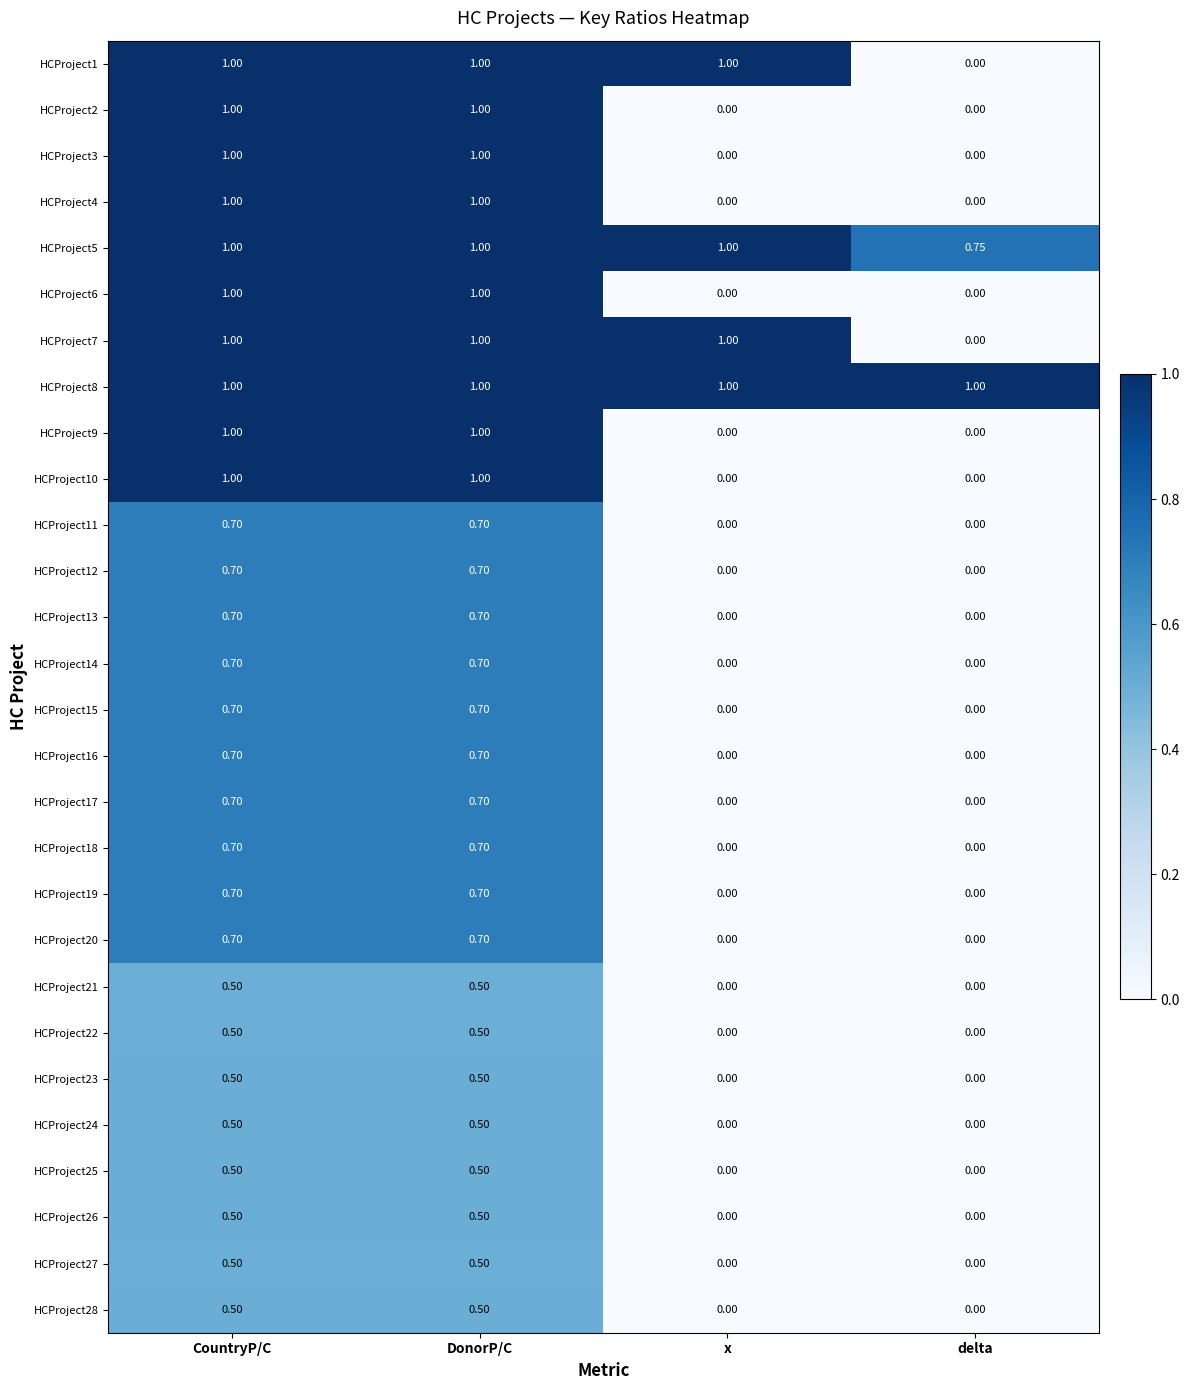

Is the value of HCProject16 at DonorP/C greater than the value of HCProject8 at x?

No